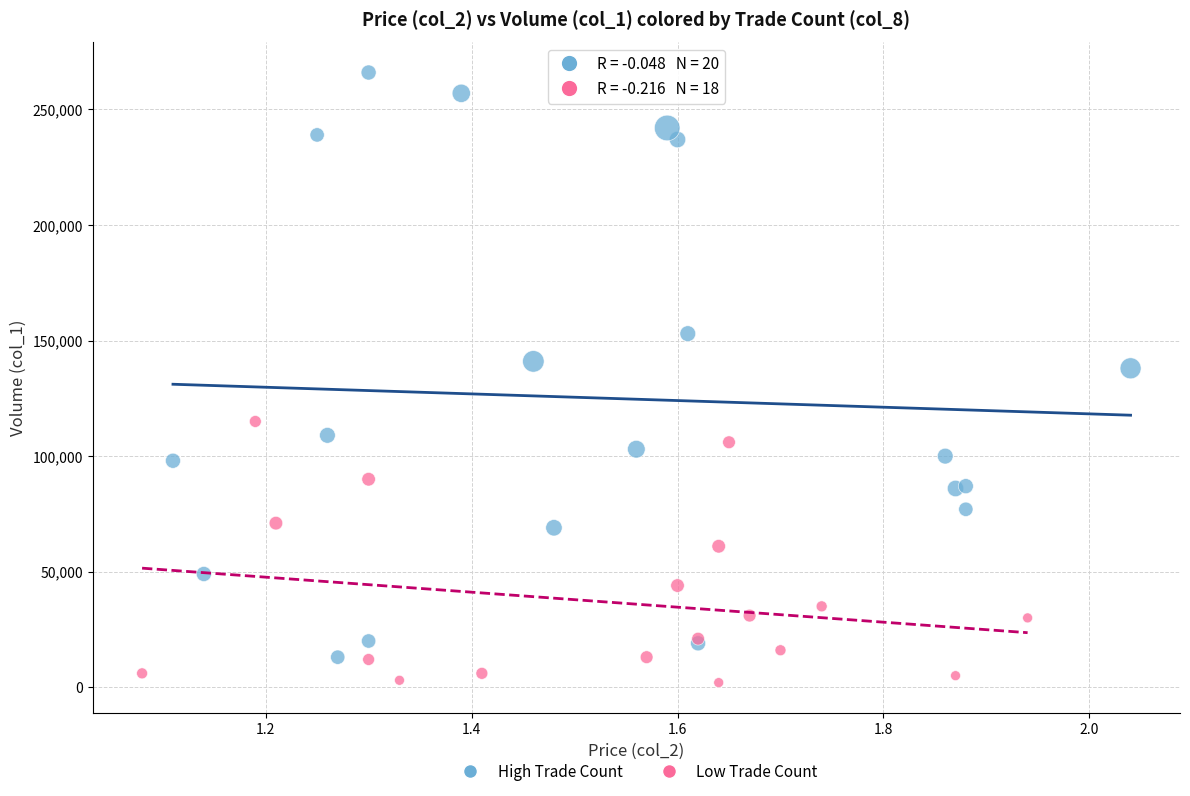

Which series reaches the maximum Y coordinate?

High Trade Count